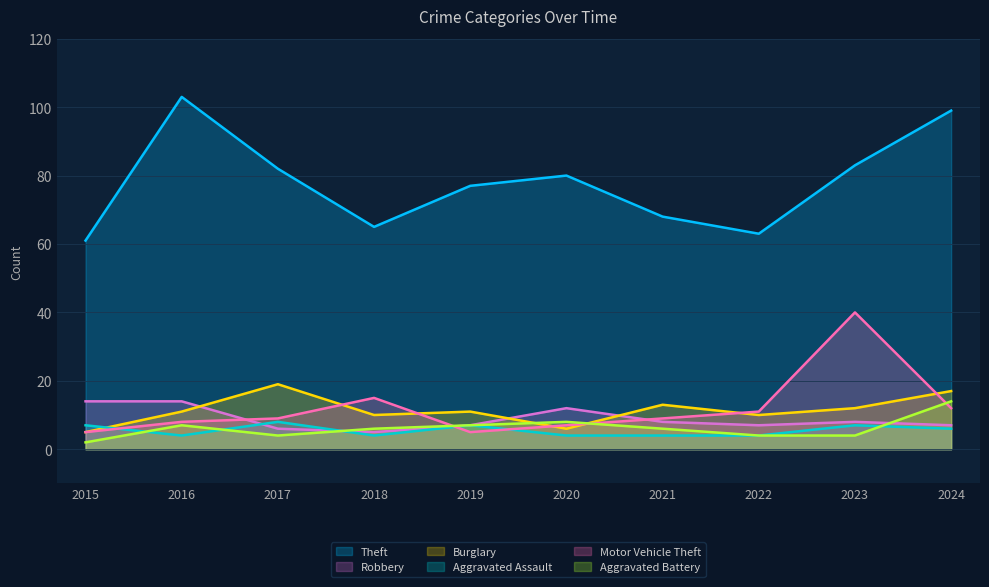

Reading left to right, what are all the values shown in this chart?

Theft: 2015=61	2016=103	2017=82	2018=65	2019=77	2020=80	2021=68	2022=63	2023=83	2024=99
Robbery: 2015=14	2016=14	2017=6	2018=5	2019=7	2020=12	2021=8	2022=7	2023=8	2024=7
Burglary: 2015=5	2016=11	2017=19	2018=10	2019=11	2020=6	2021=13	2022=10	2023=12	2024=17
Aggravated Assault: 2015=7	2016=4	2017=8	2018=4	2019=7	2020=4	2021=4	2022=4	2023=7	2024=6
Motor Vehicle Theft: 2015=5	2016=8	2017=9	2018=15	2019=5	2020=7	2021=9	2022=11	2023=40	2024=12
Aggravated Battery: 2015=2	2016=7	2017=4	2018=6	2019=7	2020=8	2021=6	2022=4	2023=4	2024=14